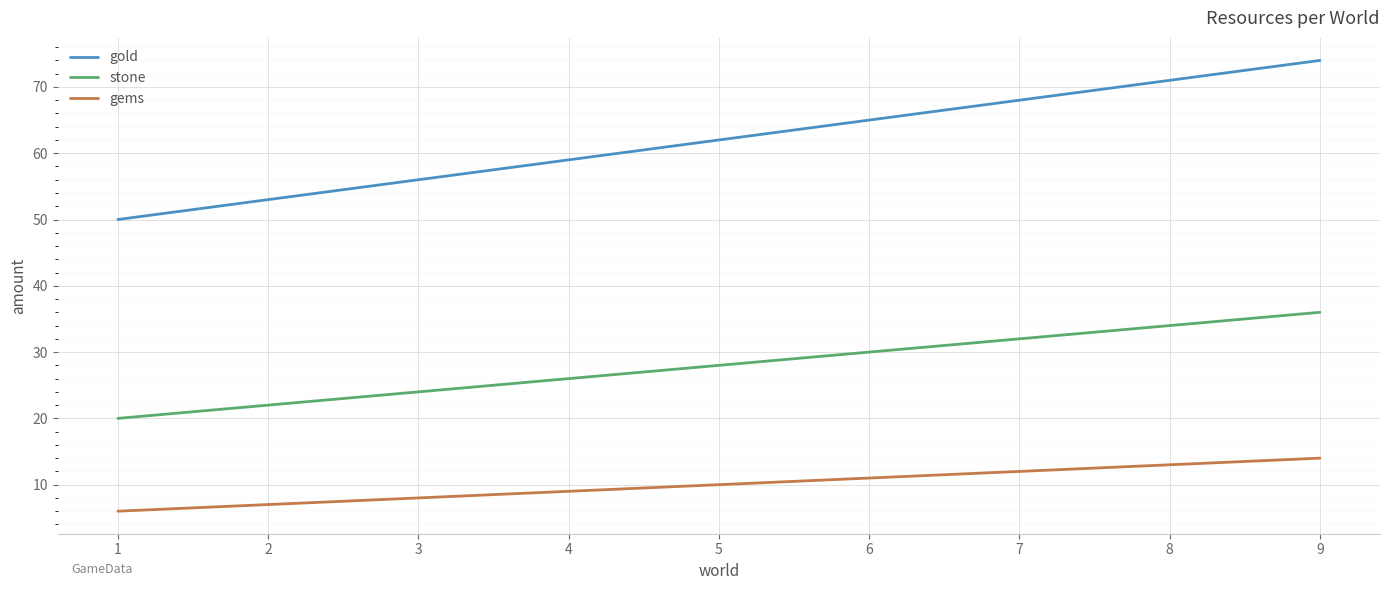

At how many categories does at least one series exceed 33?

9